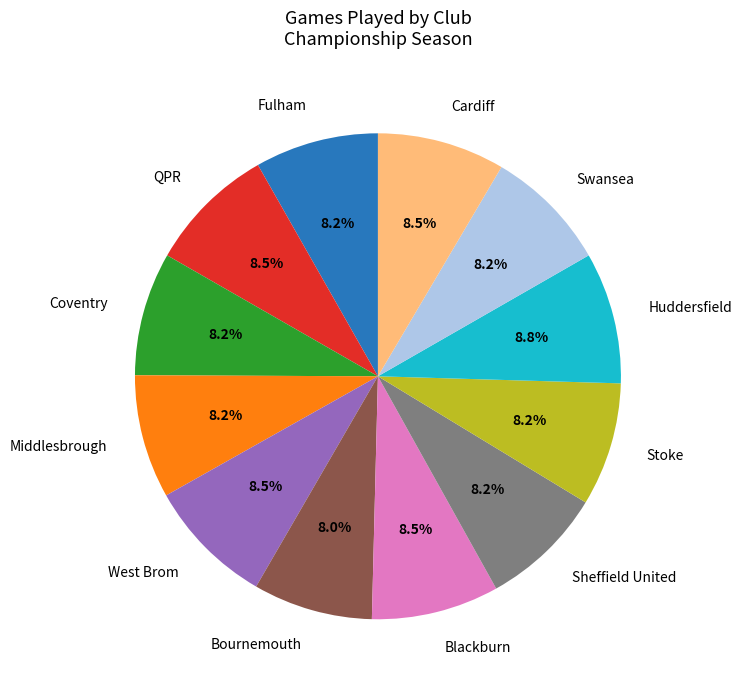

The Sheffield United slice represents 8% of the pie. True or false?

True